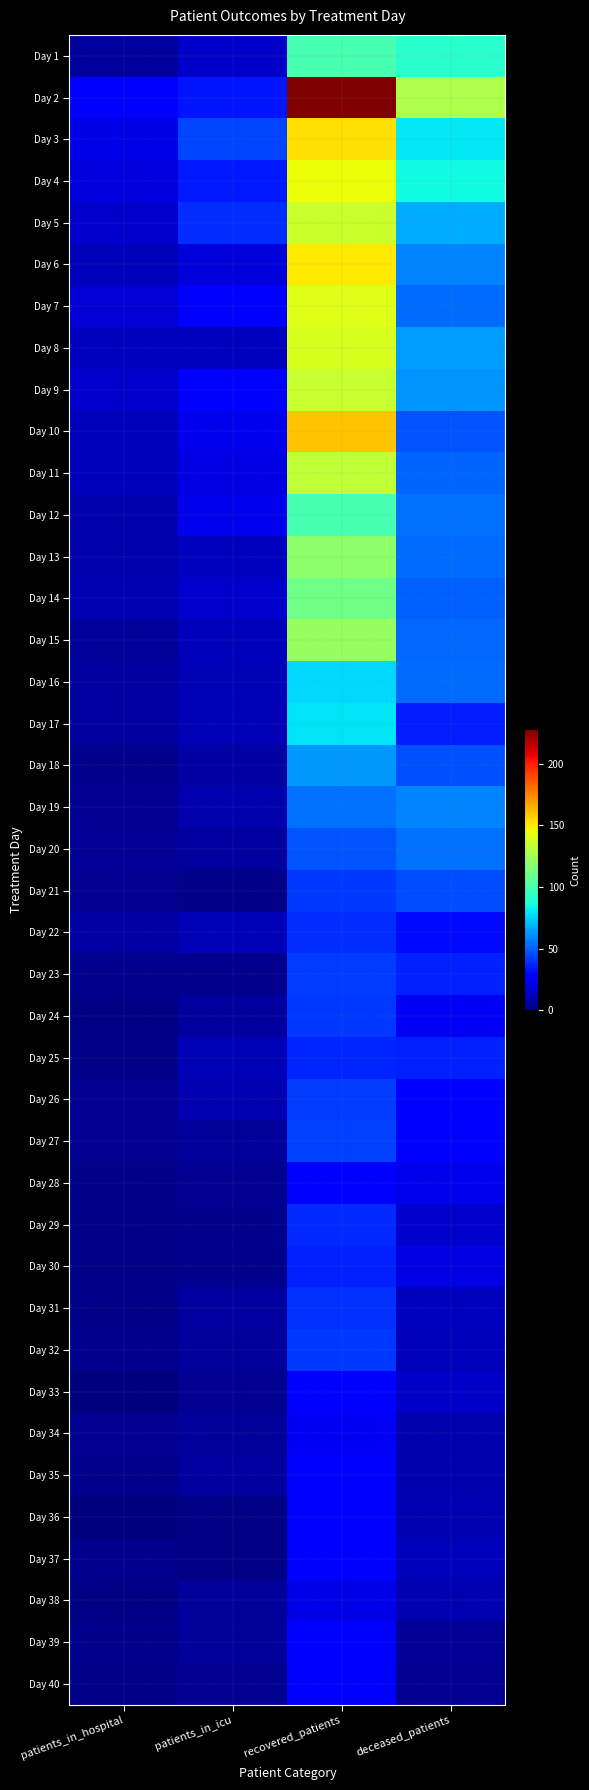

Reading left to right, list all the values displayed in this chart.

Day 1: patients_in_hospital=7	patients_in_icu=15	recovered_patients=99	deceased_patients=91
Day 2: patients_in_hospital=26	patients_in_icu=33	recovered_patients=228	deceased_patients=128
Day 3: patients_in_hospital=21	patients_in_icu=44	recovered_patients=154	deceased_patients=81
Day 4: patients_in_hospital=19	patients_in_icu=34	recovered_patients=146	deceased_patients=85
Day 5: patients_in_hospital=16	patients_in_icu=39	recovered_patients=136	deceased_patients=67
Day 6: patients_in_hospital=12	patients_in_icu=18	recovered_patients=151	deceased_patients=58
Day 7: patients_in_hospital=17	patients_in_icu=27	recovered_patients=141	deceased_patients=53
Day 8: patients_in_hospital=13	patients_in_icu=13	recovered_patients=139	deceased_patients=64
Day 9: patients_in_hospital=16	patients_in_icu=25	recovered_patients=135	deceased_patients=62
Day 10: patients_in_hospital=12	patients_in_icu=22	recovered_patients=160	deceased_patients=48
Day 11: patients_in_hospital=12	patients_in_icu=20	recovered_patients=133	deceased_patients=51
Day 12: patients_in_hospital=9	patients_in_icu=22	recovered_patients=99	deceased_patients=54
Day 13: patients_in_hospital=9	patients_in_icu=13	recovered_patients=119	deceased_patients=53
Day 14: patients_in_hospital=10	patients_in_icu=16	recovered_patients=111	deceased_patients=50
Day 15: patients_in_hospital=6	patients_in_icu=12	recovered_patients=122	deceased_patients=52
Day 16: patients_in_hospital=7	patients_in_icu=11	recovered_patients=77	deceased_patients=53
Day 17: patients_in_hospital=7	patients_in_icu=11	recovered_patients=80	deceased_patients=35
Day 18: patients_in_hospital=3	patients_in_icu=8	recovered_patients=63	deceased_patients=47
Day 19: patients_in_hospital=4	patients_in_icu=9	recovered_patients=54	deceased_patients=58
Day 20: patients_in_hospital=5	patients_in_icu=7	recovered_patients=48	deceased_patients=54
Day 21: patients_in_hospital=4	patients_in_icu=2	recovered_patients=41	deceased_patients=46
Day 22: patients_in_hospital=8	patients_in_icu=11	recovered_patients=39	deceased_patients=31
Day 23: patients_in_hospital=3	patients_in_icu=3	recovered_patients=42	deceased_patients=36
Day 24: patients_in_hospital=1	patients_in_icu=7	recovered_patients=41	deceased_patients=24
Day 25: patients_in_hospital=2	patients_in_icu=11	recovered_patients=37	deceased_patients=36
Day 26: patients_in_hospital=4	patients_in_icu=10	recovered_patients=42	deceased_patients=27
Day 27: patients_in_hospital=4	patients_in_icu=6	recovered_patients=43	deceased_patients=29
Day 28: patients_in_hospital=2	patients_in_icu=4	recovered_patients=29	deceased_patients=22
Day 29: patients_in_hospital=2	patients_in_icu=3	recovered_patients=38	deceased_patients=16
Day 30: patients_in_hospital=2	patients_in_icu=3	recovered_patients=36	deceased_patients=20
Day 31: patients_in_hospital=2	patients_in_icu=7	recovered_patients=40	deceased_patients=13
Day 32: patients_in_hospital=3	patients_in_icu=6	recovered_patients=41	deceased_patients=12
Day 33: patients_in_hospital=0	patients_in_icu=4	recovered_patients=28	deceased_patients=15
Day 34: patients_in_hospital=4	patients_in_icu=6	recovered_patients=24	deceased_patients=9
Day 35: patients_in_hospital=3	patients_in_icu=7	recovered_patients=26	deceased_patients=9
Day 36: patients_in_hospital=0	patients_in_icu=1	recovered_patients=28	deceased_patients=10
Day 37: patients_in_hospital=3	patients_in_icu=1	recovered_patients=25	deceased_patients=12
Day 38: patients_in_hospital=1	patients_in_icu=6	recovered_patients=21	deceased_patients=10
Day 39: patients_in_hospital=3	patients_in_icu=6	recovered_patients=28	deceased_patients=5
Day 40: patients_in_hospital=2	patients_in_icu=4	recovered_patients=25	deceased_patients=4